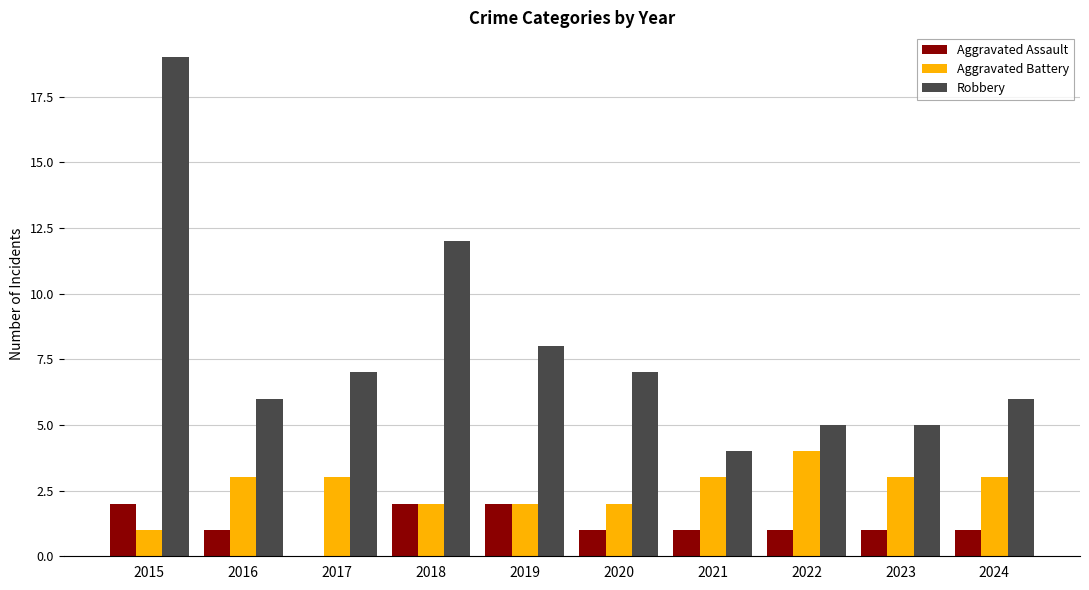

Where is Robbery nearest to the value 11?

2018